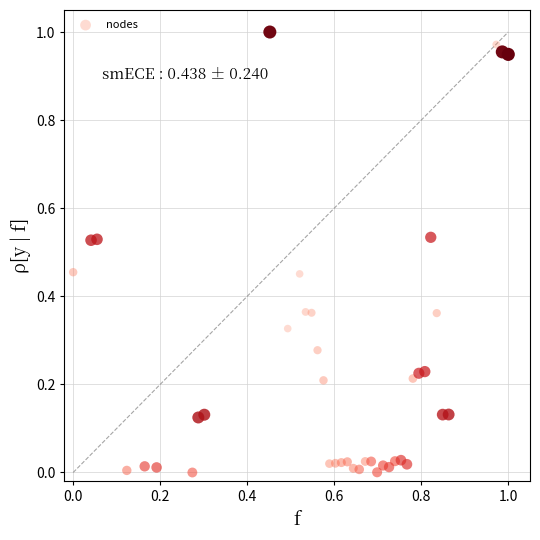

How many points are shown in the scatter plot?

40